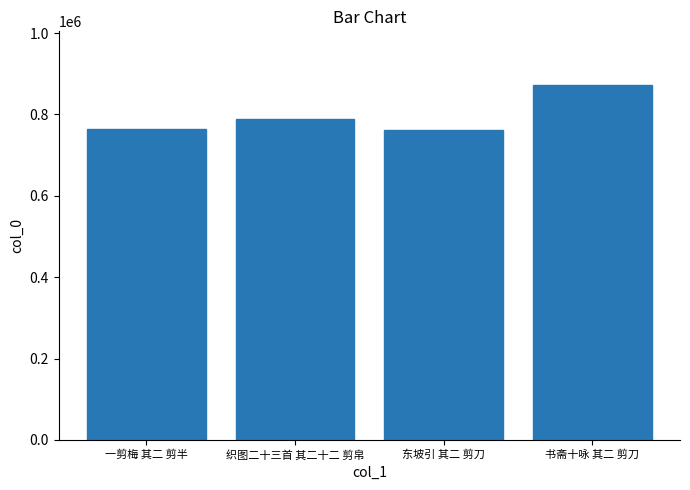

What is the label of the 2nd bar from the right?

东坡引 其二 剪刀